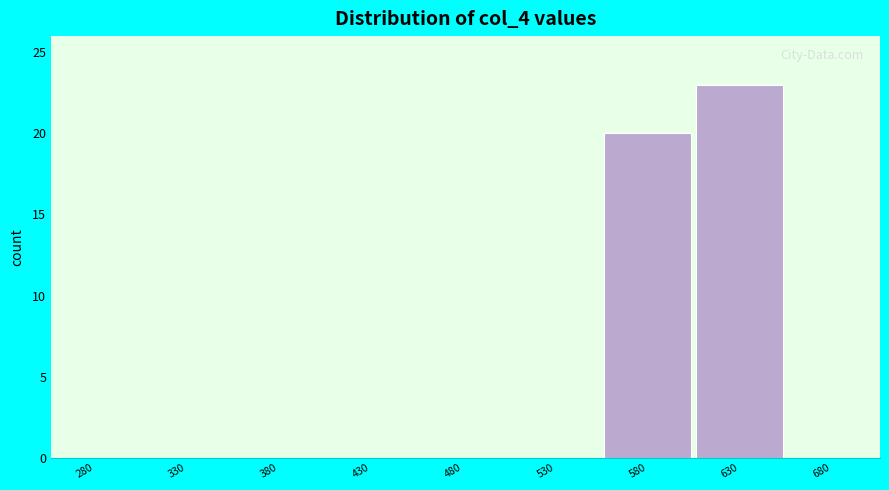

Reading left to right, transcribe all the data shown in this chart.

280=0	330=0	380=0	430=0	480=0	530=0	580=20	630=23	680=0